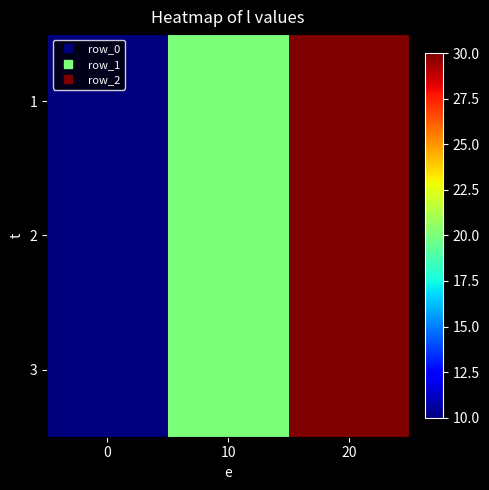

Reading right to left, transcribe all the data shown in this chart.

1: 20=30	10=20	0=10
2: 20=30	10=20	0=10
3: 20=30	10=20	0=10